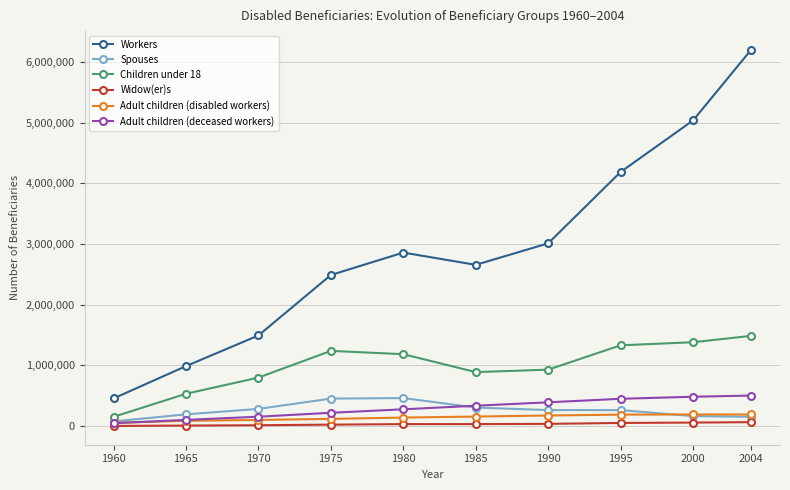

True or false: Workers and Spouses cross at least once.

False